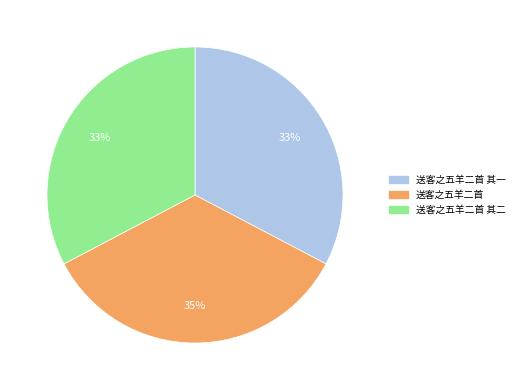

Is there any slice that represents more than half of the pie?

No